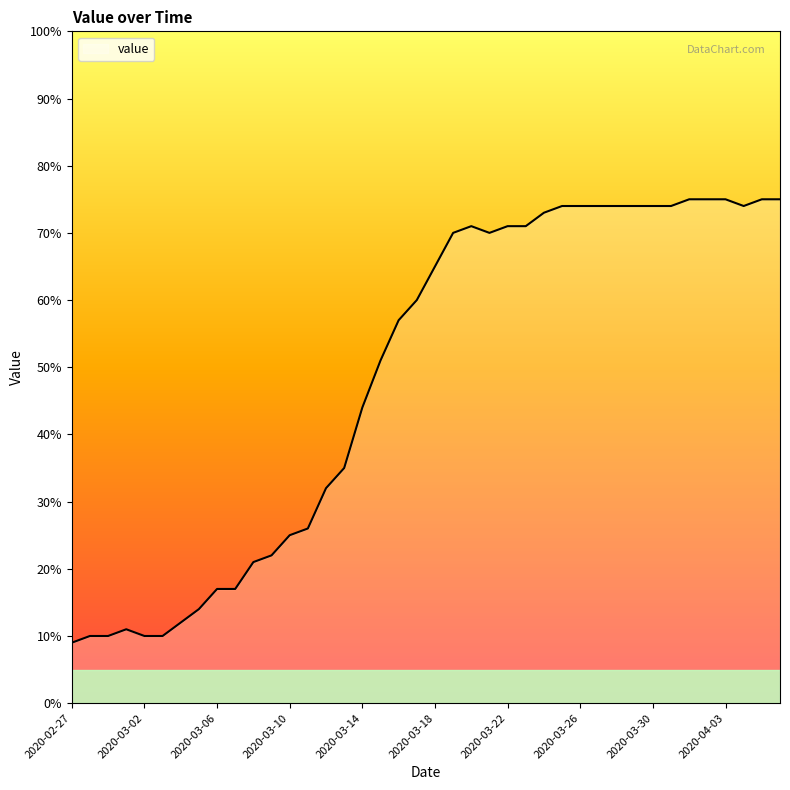

What is the average value?

49